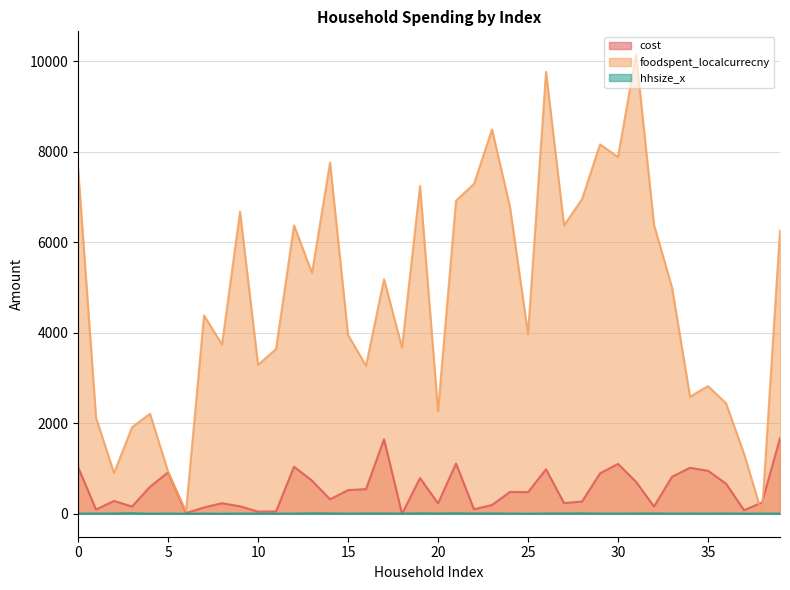

True or false: foodspent_localcurrecny and cost intersect in this chart.

True